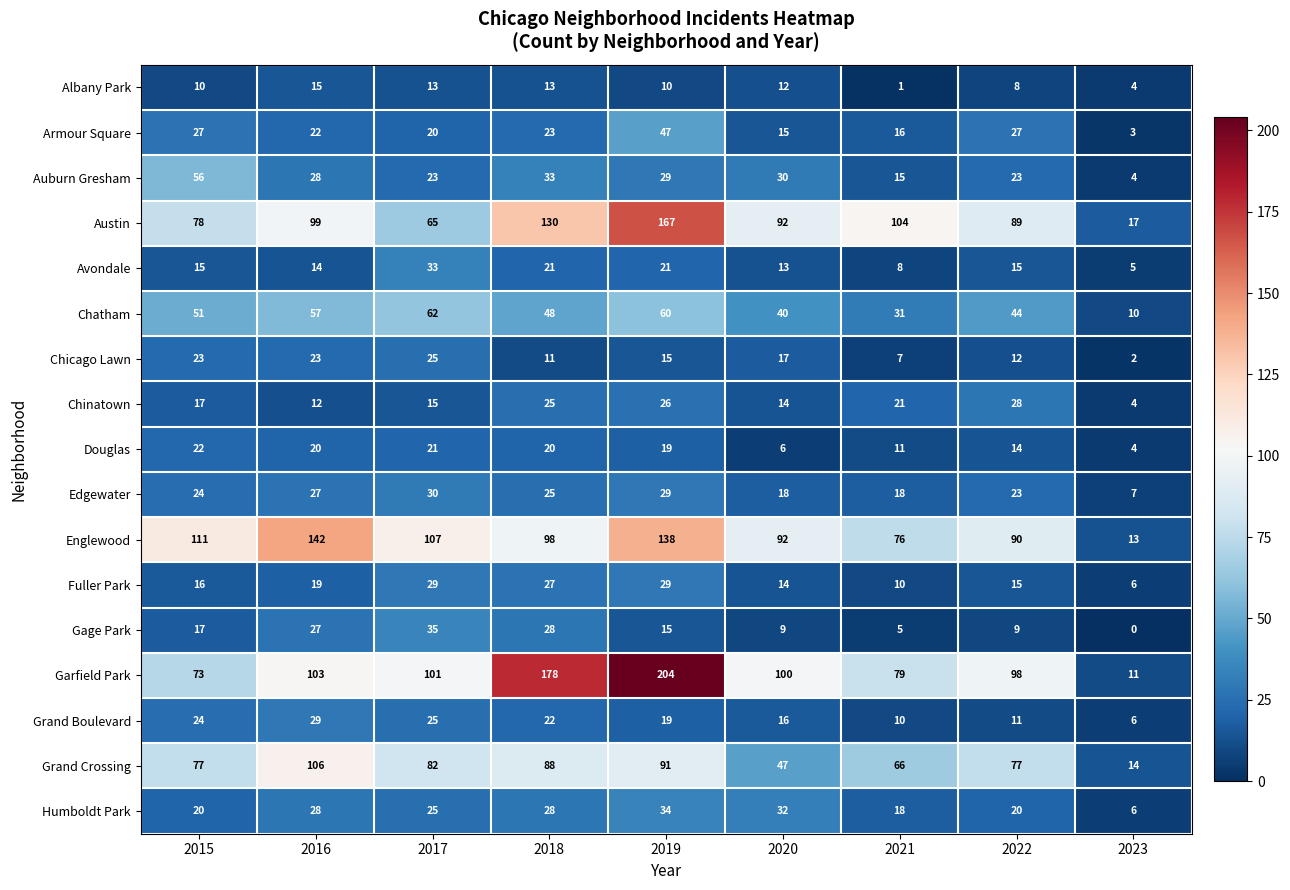

At how many categories does at least one series exceed 28?

8